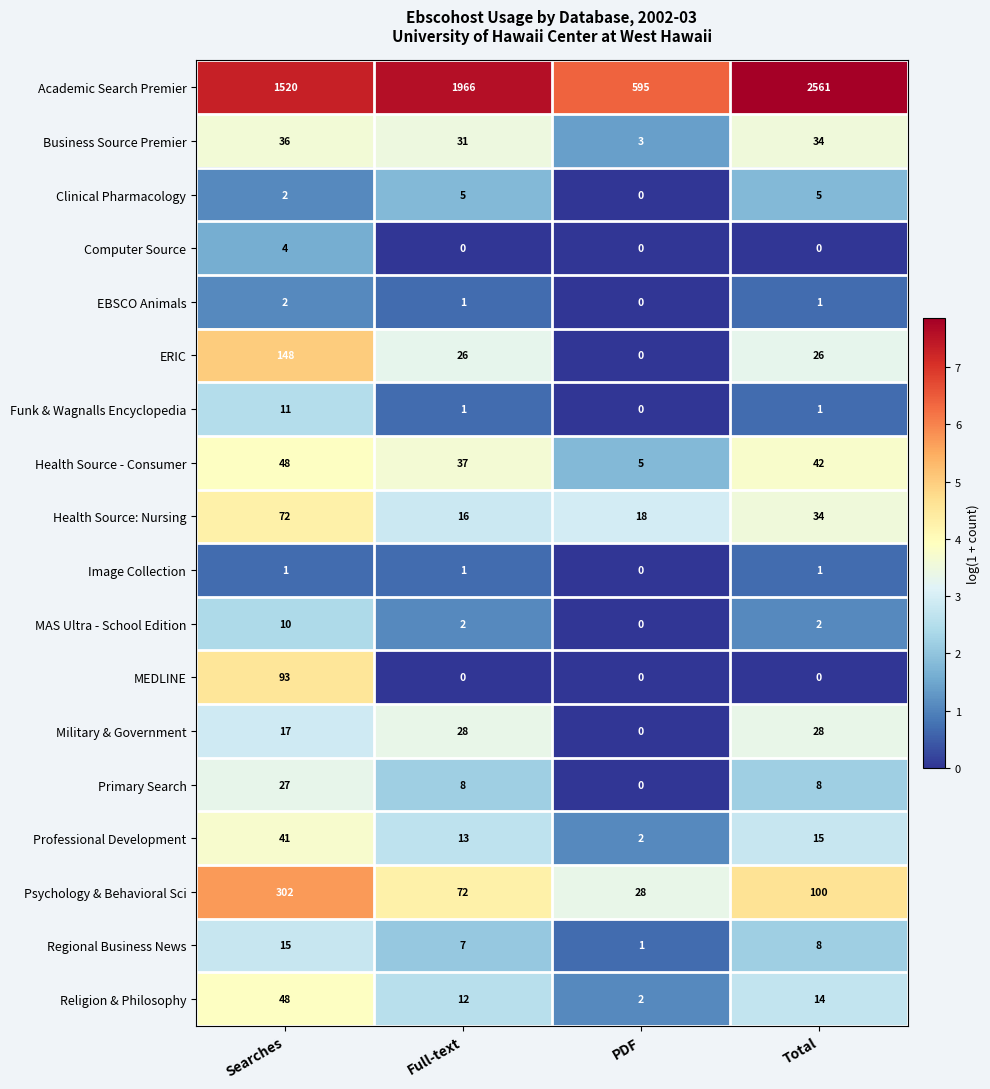

How many categories are shown in the chart?

4